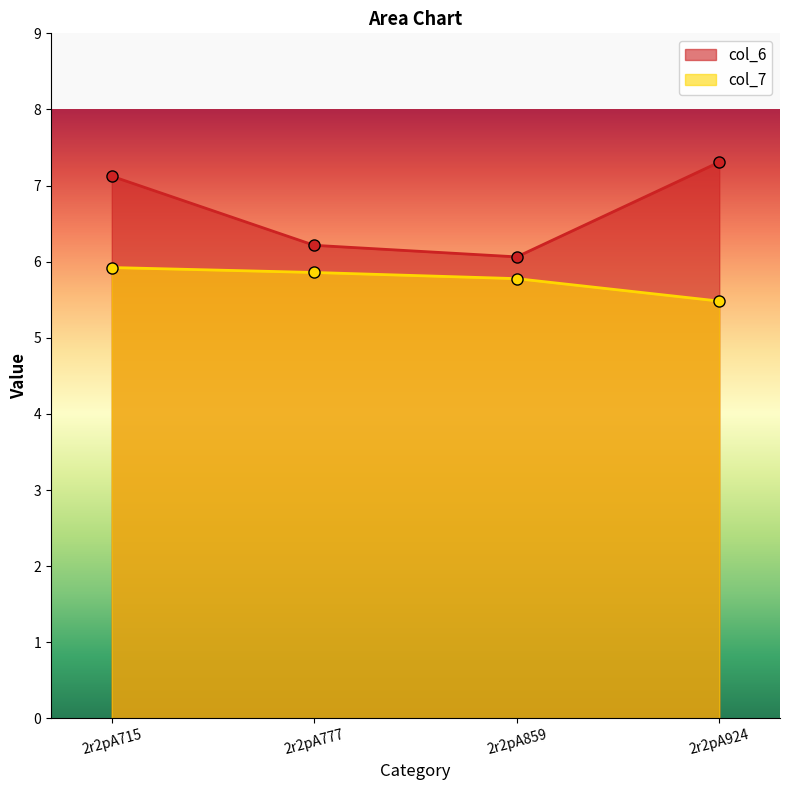

What is the approximate value of col_7 at 2r2pA777?

5.9